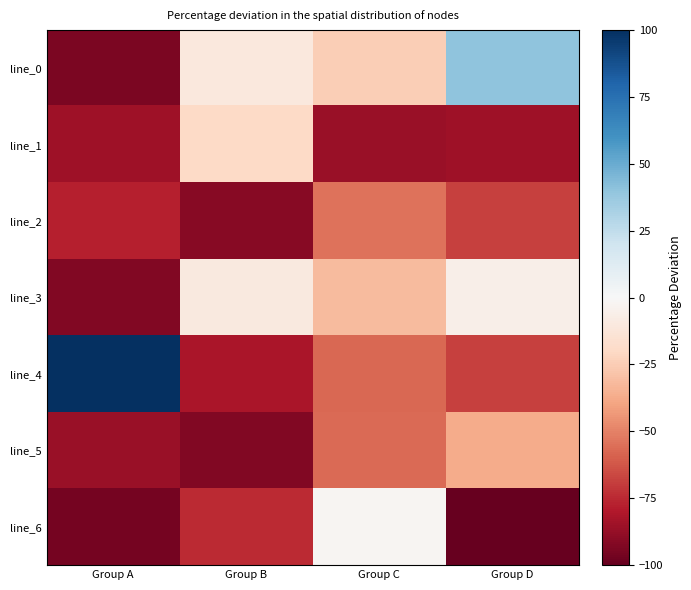

Count the number of categories in the chart.

4